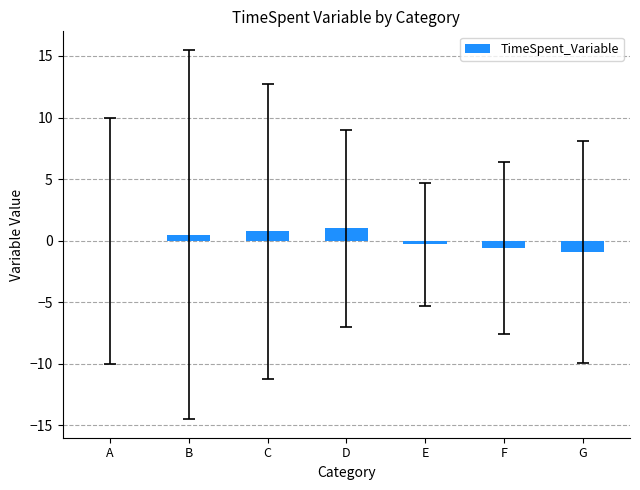

What is the greatest value displayed?

1.0